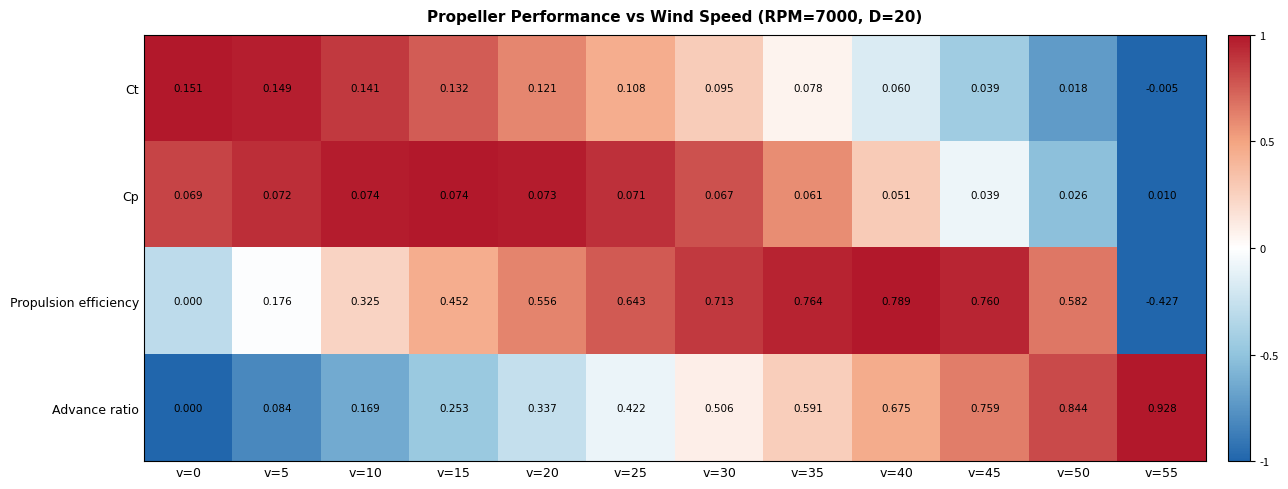

Which series has the largest range (max minus min)?

Propulsion efficiency